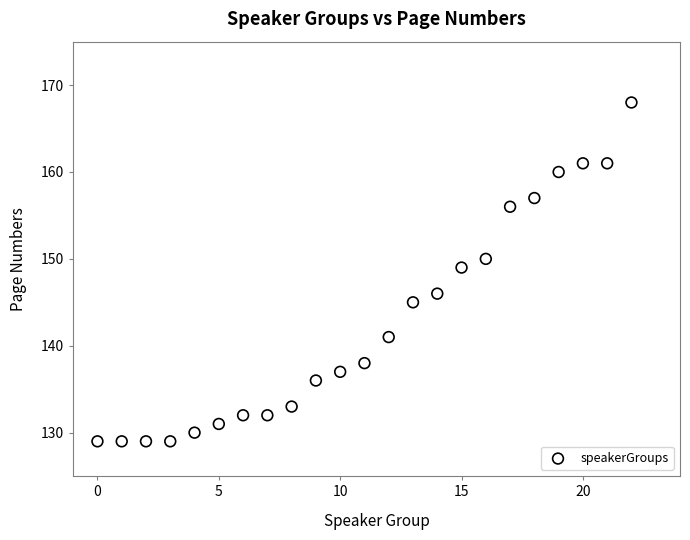

What Y value in the scatter plot is closest to 148?

149